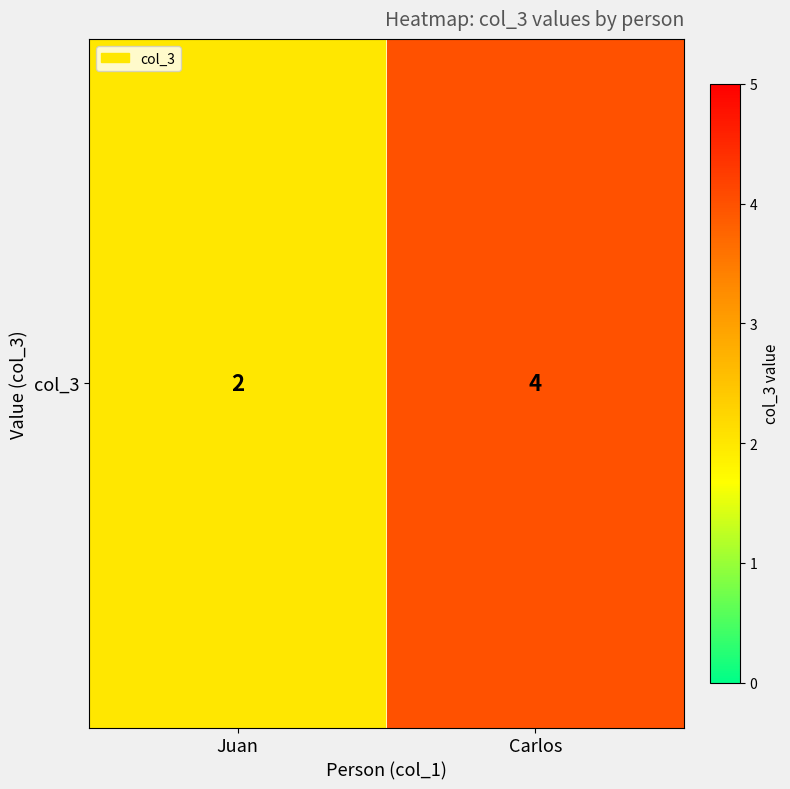

What is the ratio of the value at Juan to the value at Carlos?

0.5